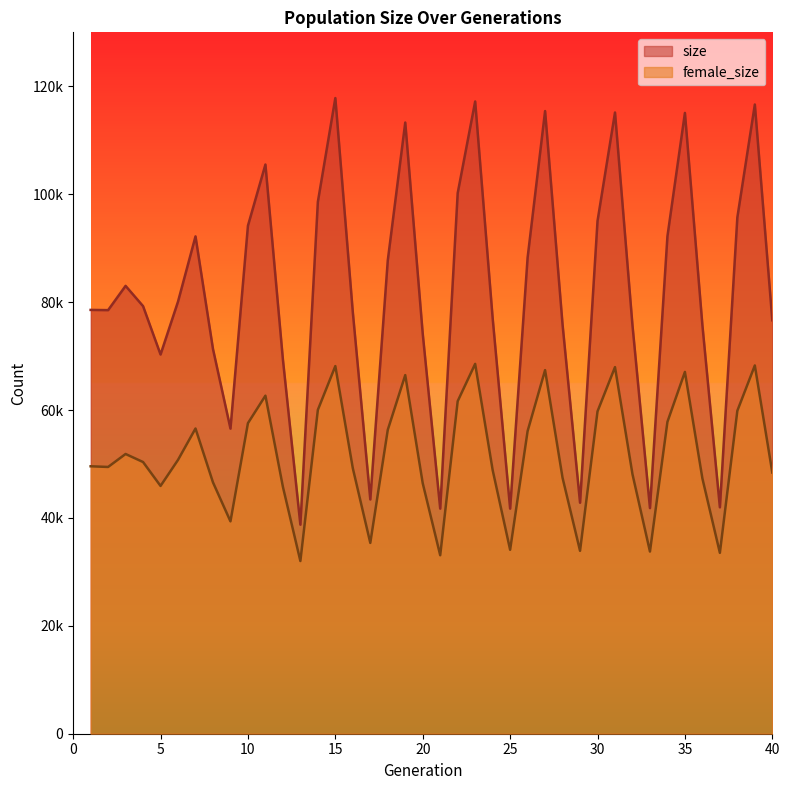

True or false: female_size and size cross at least once.

False